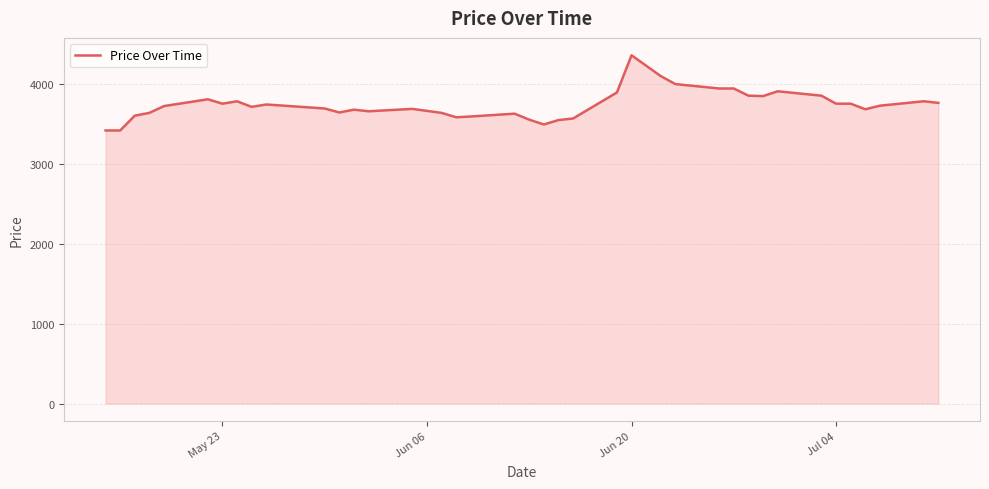

What is the greatest value displayed?

4355